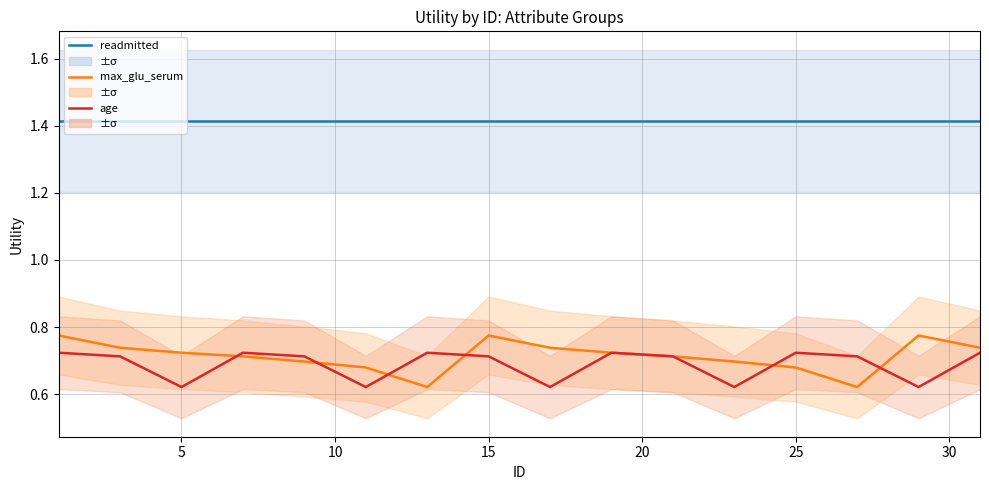

Count the number of categories in the chart.

16